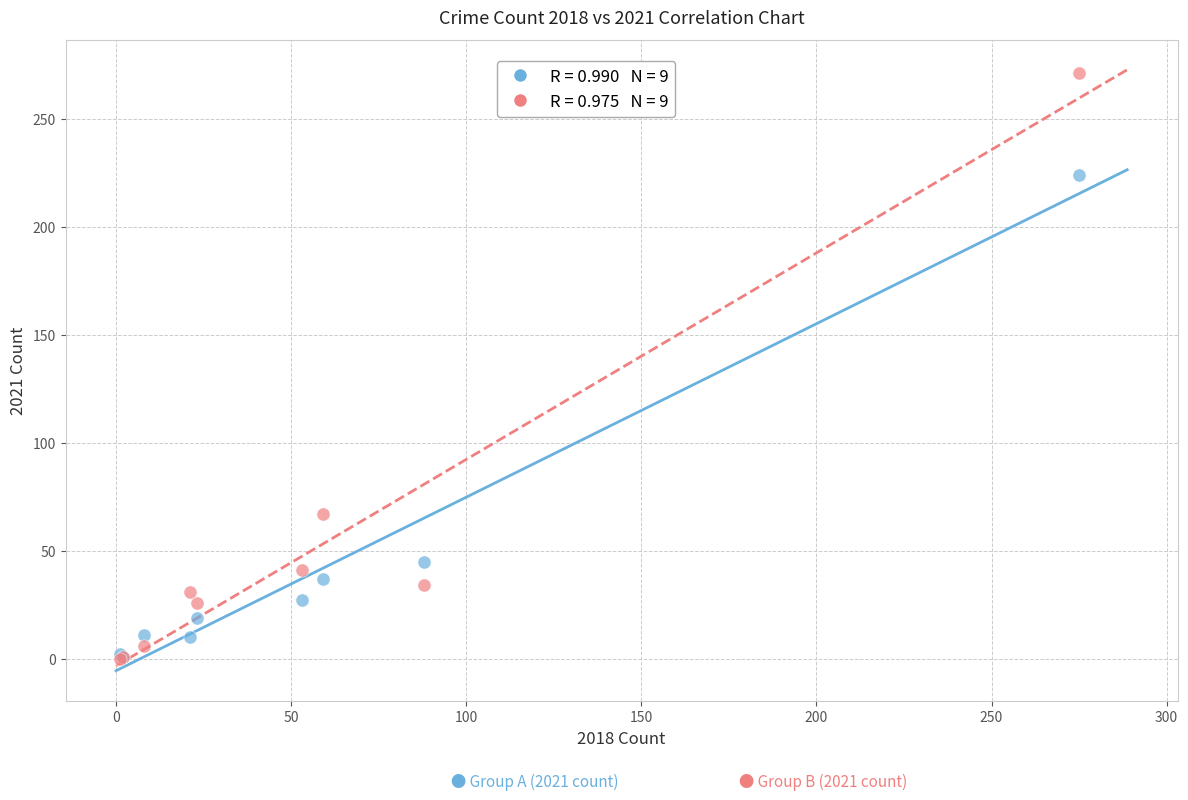

Across all series, what Y value is closest to 135?

67